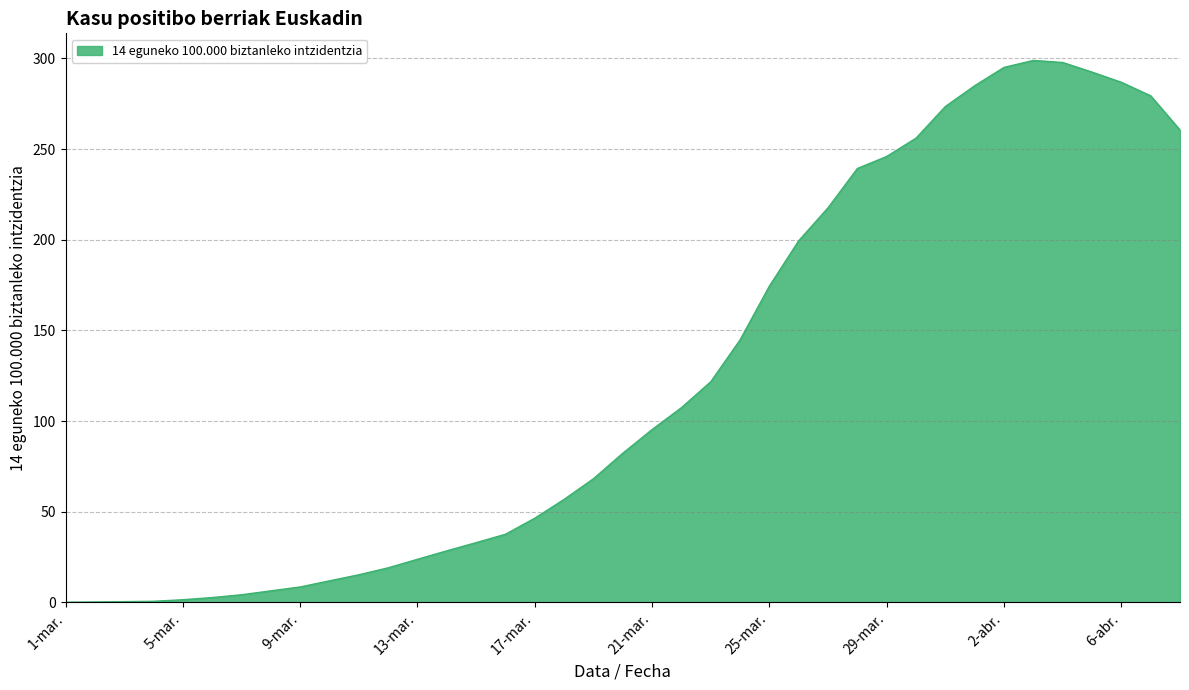

True or false: there are more than 0 points higher than both neighbors.

True